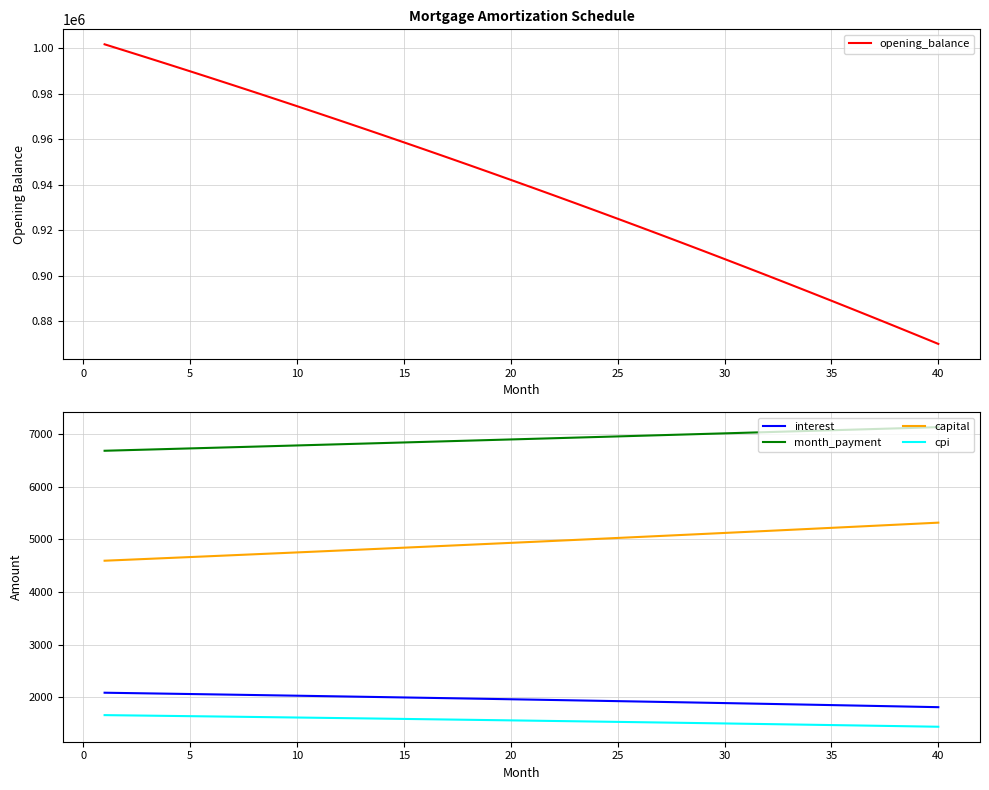

What are all the series names shown in the legend?

opening_balance, interest, month_payment, capital, cpi